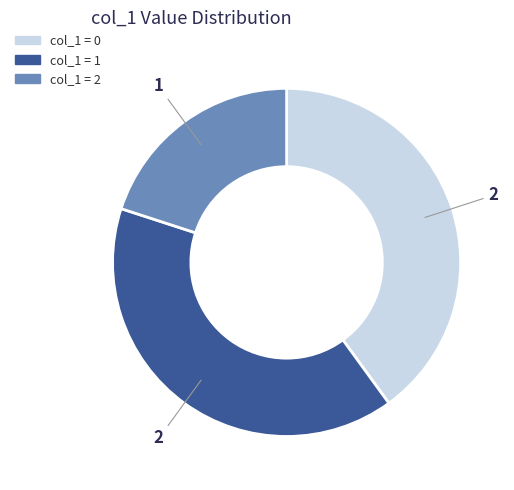

True or false: col_1 = 0 accounts for 40% of the total.

True